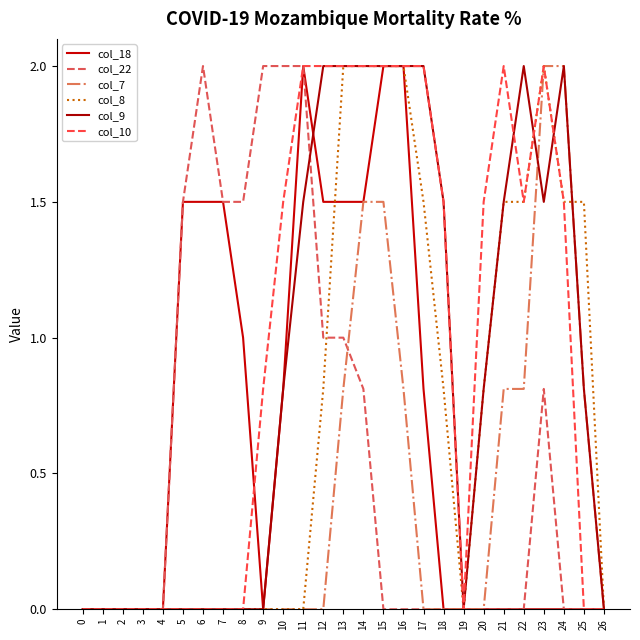

Which series has the largest total across all categories?

col_10